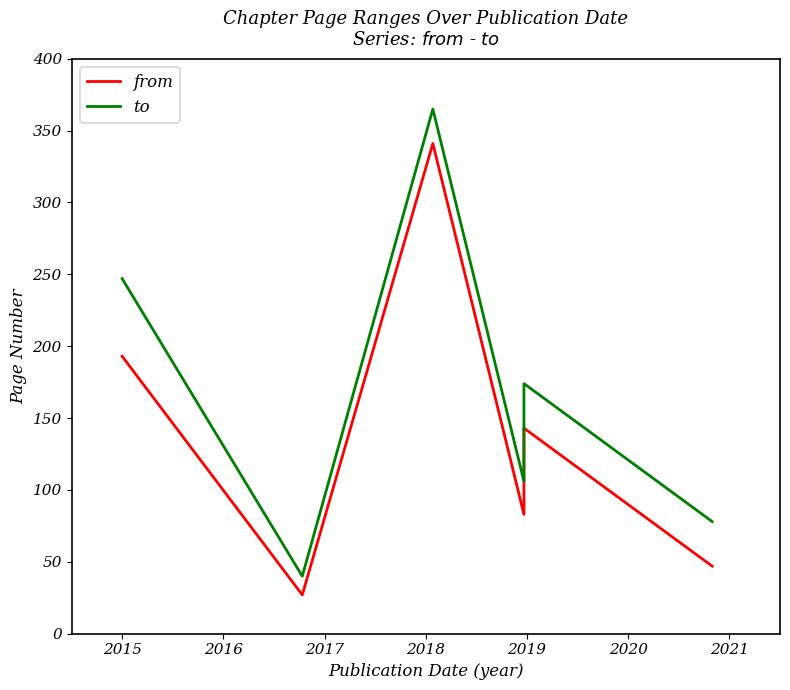

What is the value of the from point at the 4th from the left?

83